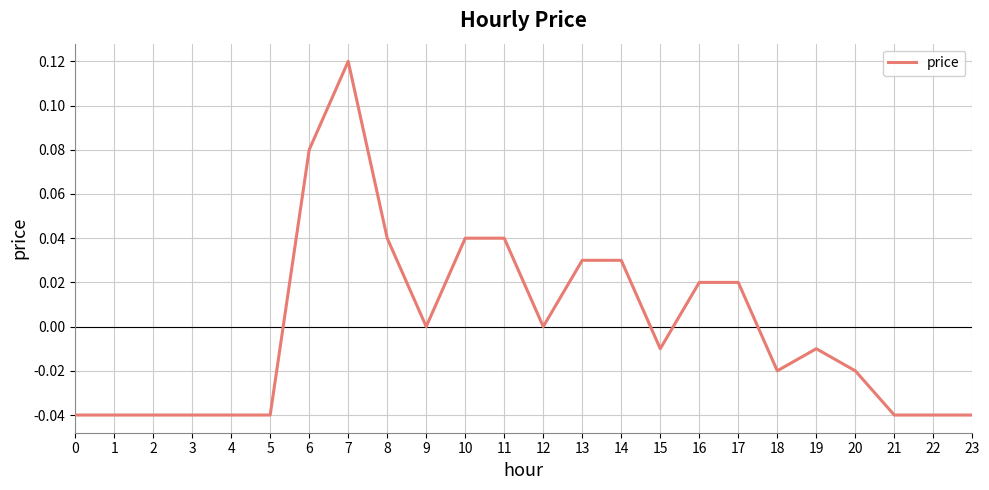

Between 14 and 19, which is larger?

14